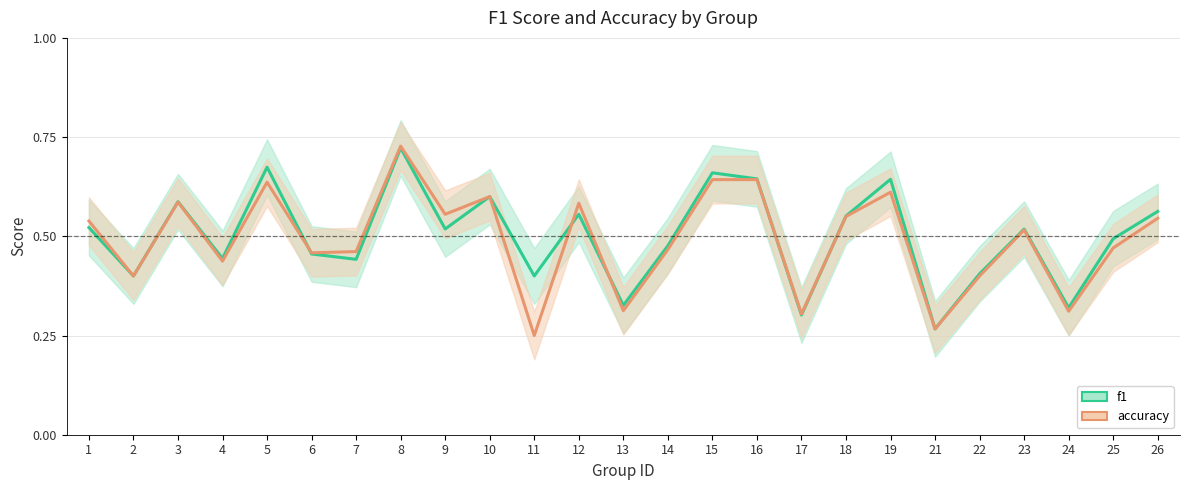

Reading left to right, transcribe all the data shown in this chart.

f1: 1=0.5	2=0.4	3=0.6	4=0.4	5=0.7	6=0.5	7=0.4	8=0.7	9=0.5	10=0.6	11=0.4	12=0.6	13=0.3	14=0.5	15=0.7	16=0.6	17=0.3	18=0.6	19=0.6	21=0.3	22=0.4	23=0.5	24=0.3	25=0.5	26=0.6
accuracy: 1=0.5	2=0.4	3=0.6	4=0.4	5=0.6	6=0.5	7=0.5	8=0.7	9=0.6	10=0.6	11=0.2	12=0.6	13=0.3	14=0.5	15=0.6	16=0.6	17=0.3	18=0.6	19=0.6	21=0.3	22=0.4	23=0.5	24=0.3	25=0.5	26=0.5